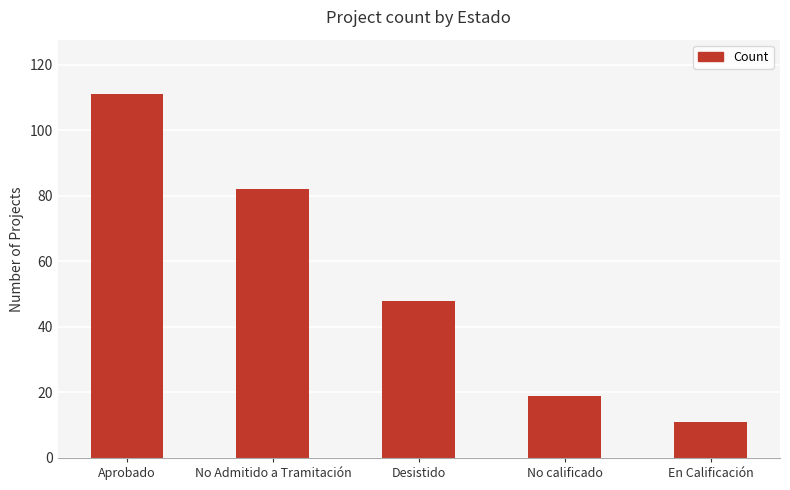

What is the label of the 5th bar from the right?

Aprobado